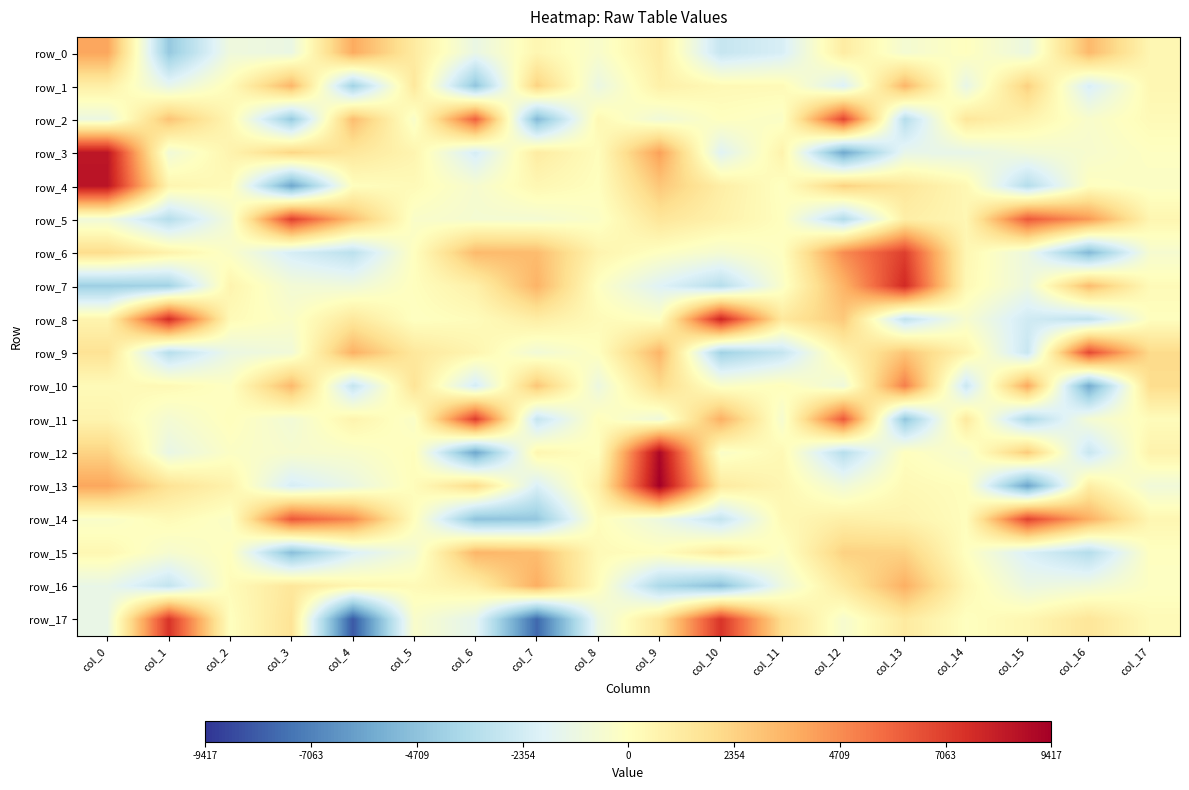

Where is row_14 nearest to the value 1121?

col_12